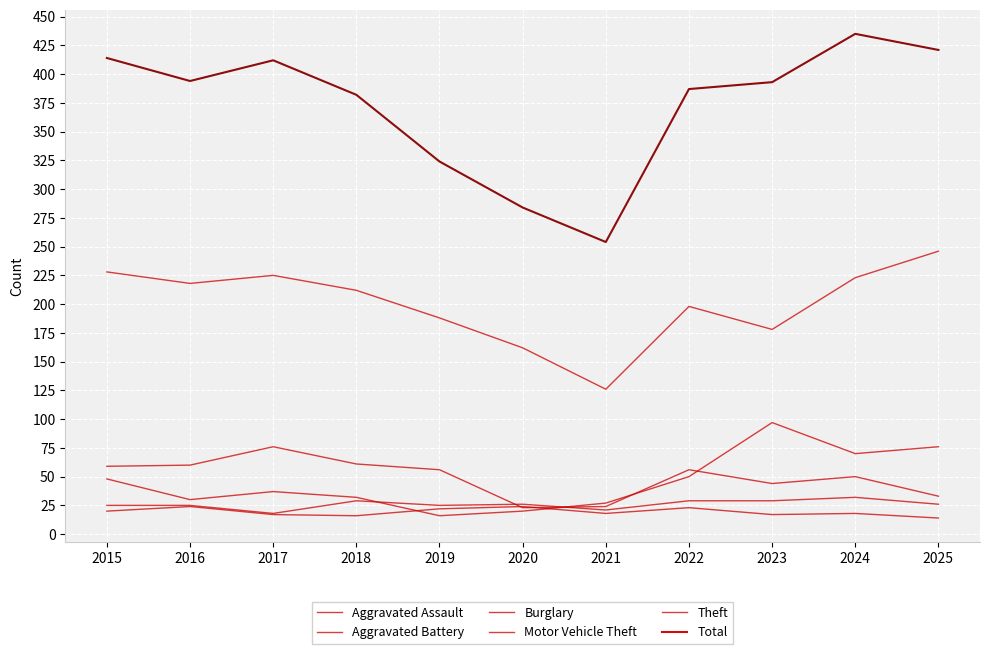

True or false: Aggravated Battery and Total intersect in this chart.

False